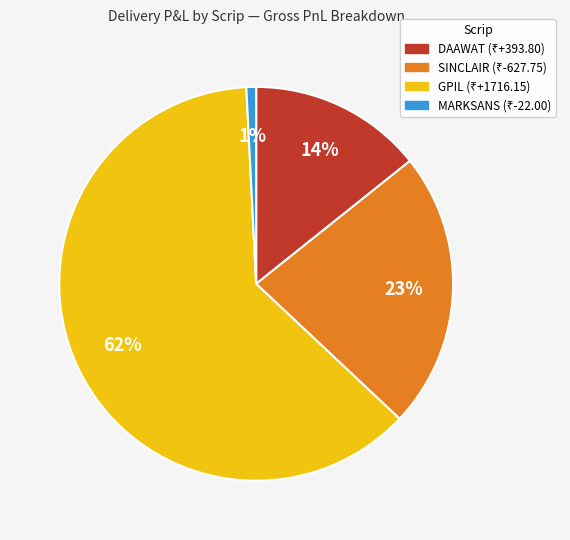

The MARKSANS slice represents 1% of the pie. True or false?

True